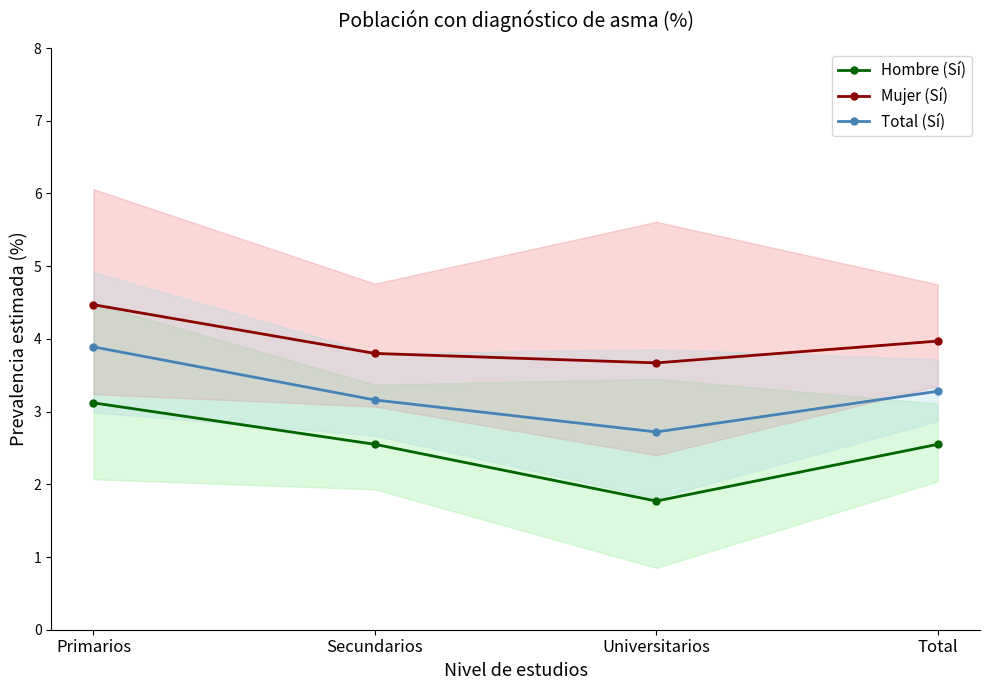

List the series in order of their overall mean, highest first.

Mujer (Sí), Total (Sí), Hombre (Sí)